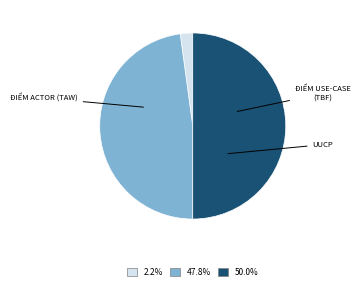

Count the number of slices in the pie.

3